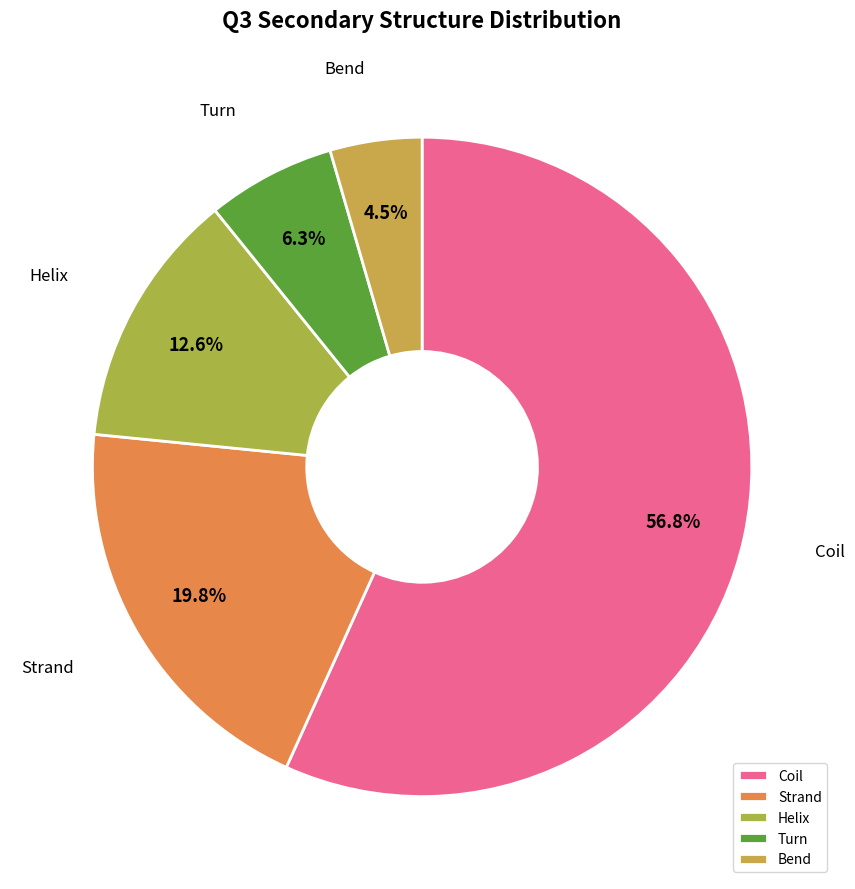

Do Bend and Turn together represent more than half of the pie?

No